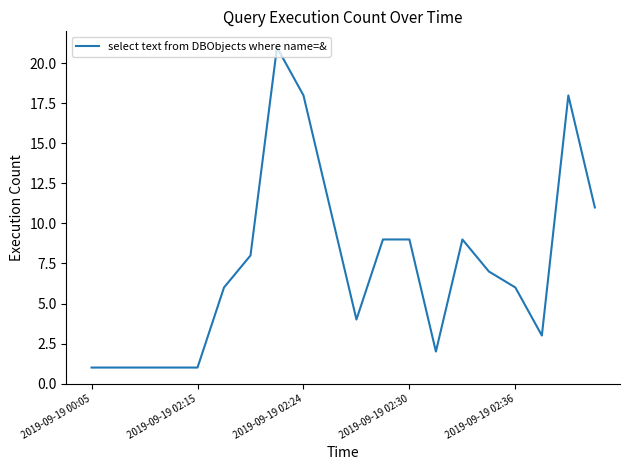

What is the smallest value displayed?

1